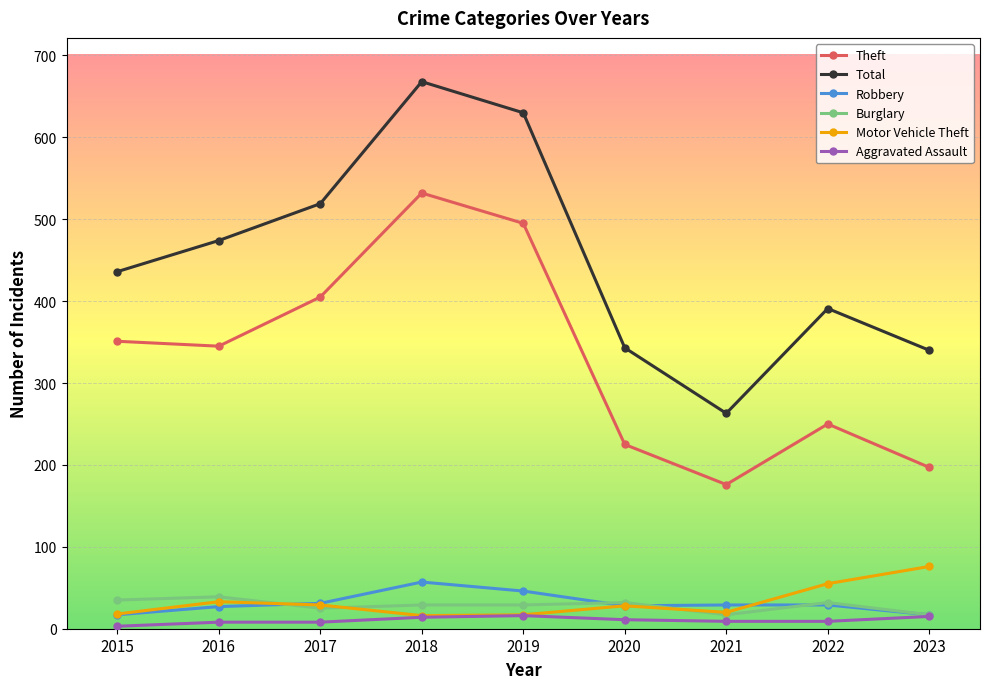

In Robbery, how many points are lower than both neighbors (excluding endpoints)?

1